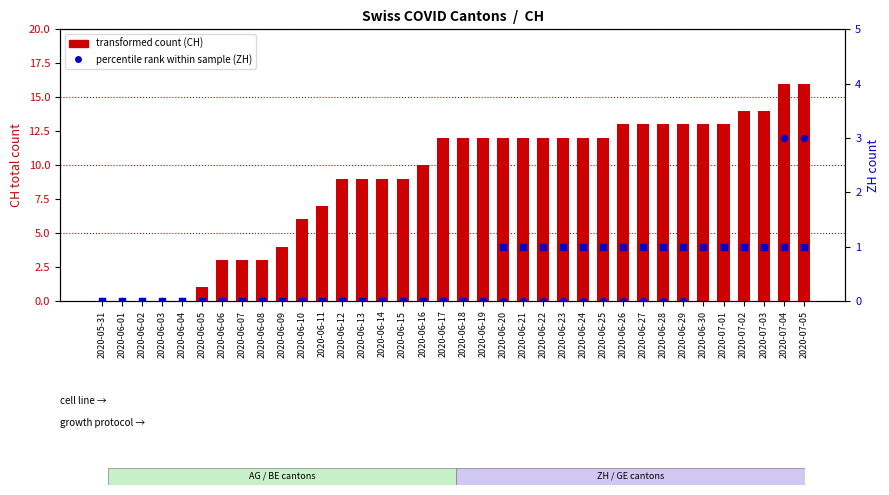

Which series has the largest Y range (max minus min)?

CH (transformed count)